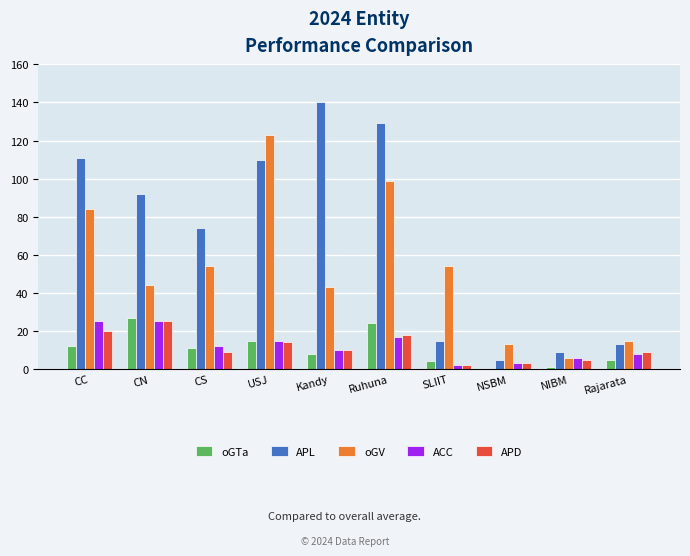

What is the approximate value of oGTa at CS?

11